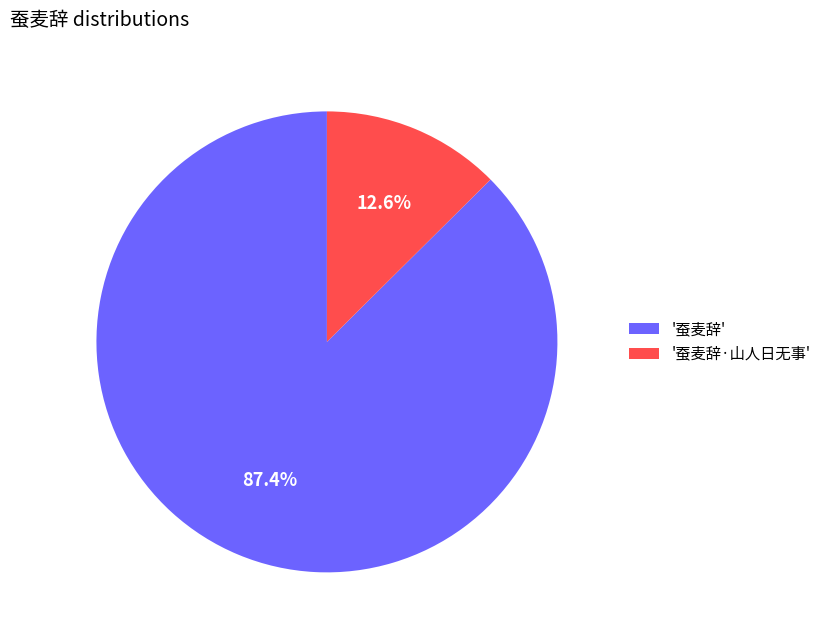

Count the number of slices in the pie.

2